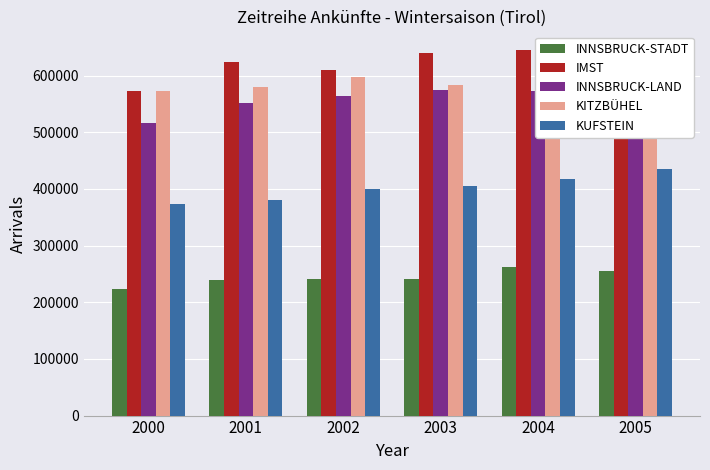

Read the IMST value at 2002, to the nearest 100.

609400